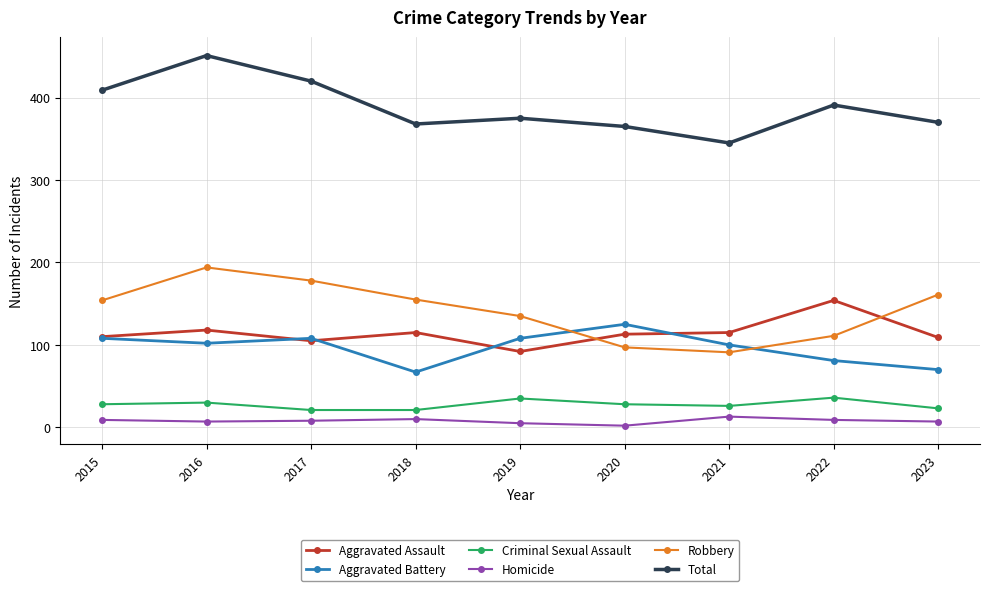

Between 2016 and 2022, which series saw the biggest shift?

Robbery